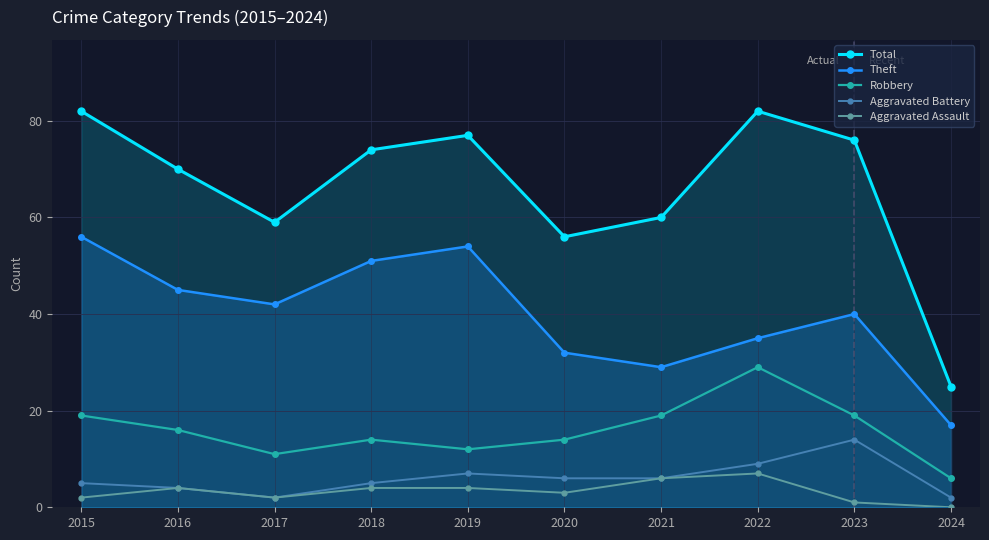

List the labels in order of Aggravated Assault value, largest first.

2022, 2021, 2016, 2018, 2019, 2020, 2015, 2017, 2023, 2024